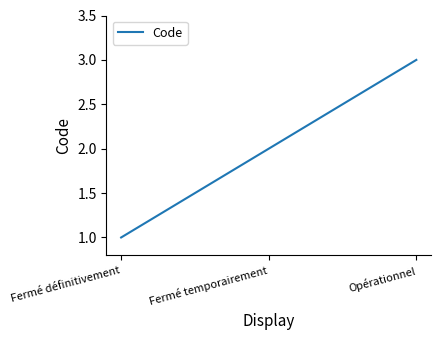

List the labels in order of value, smallest first.

Fermé définitivement, Fermé temporairement, Opérationnel